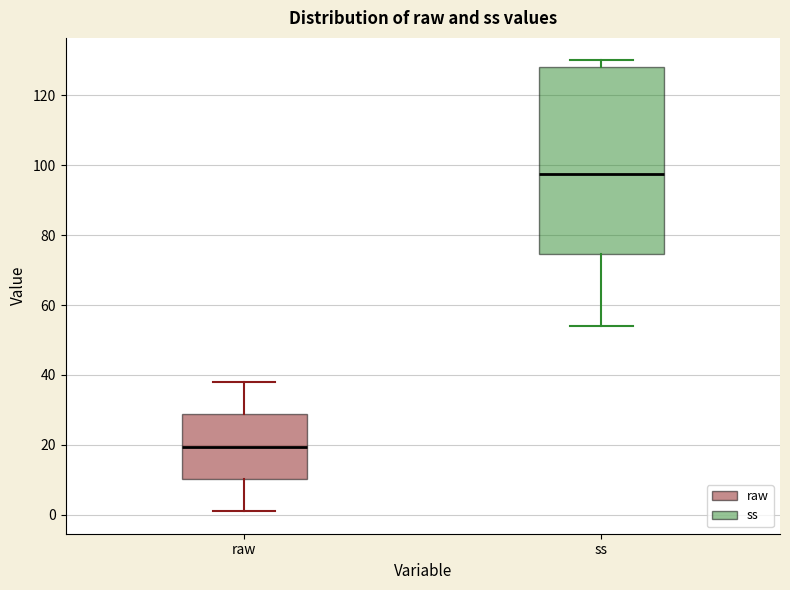

Which box's median line is the lowest?

raw